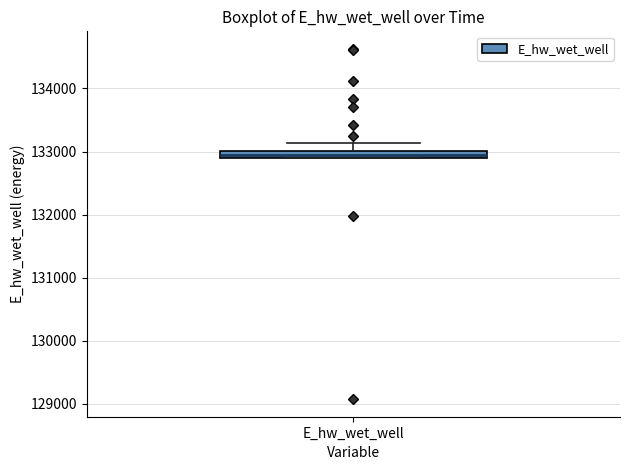

Where is the upper edge of the box for E_hw_wet_well on the y-axis? The values are not printed on the chart, so give them approximately, as read against the axis.

133000